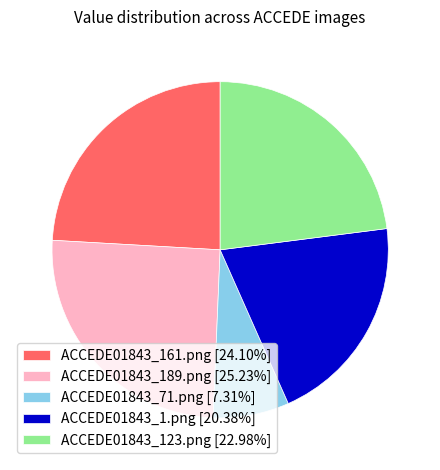

How many slices are in this pie chart?

5